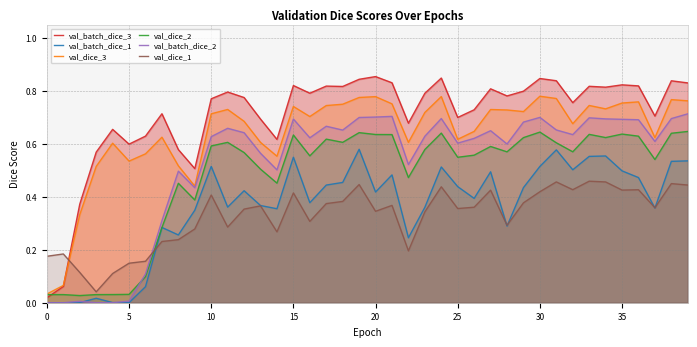

How many interior local peaks does the val_batch_dice_2 series have?

10